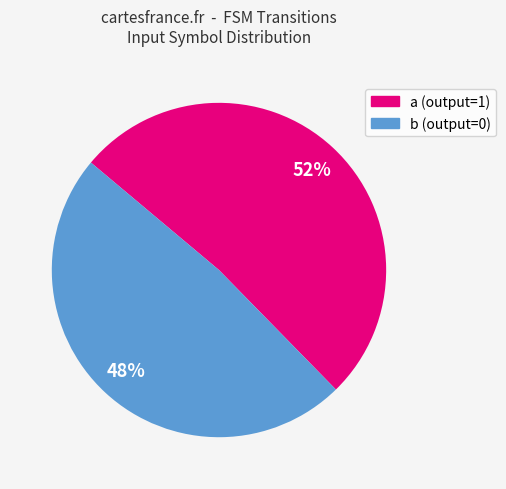

What percentage is the a slice, to the nearest percent?

52%